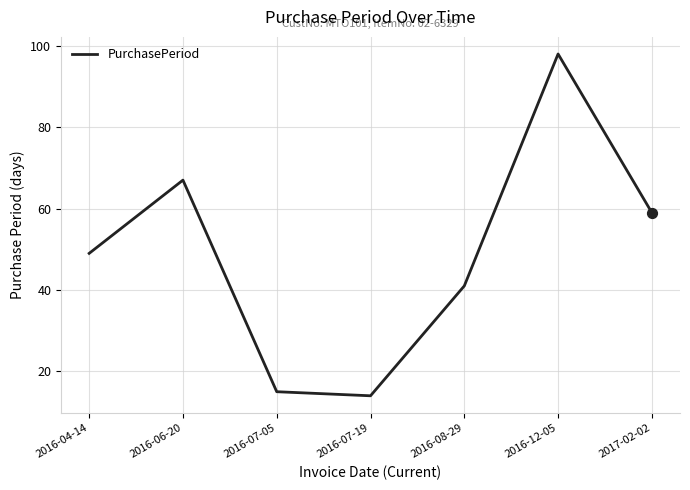

Which has a higher value, 2017-02-02 or 2016-06-20?

2016-06-20